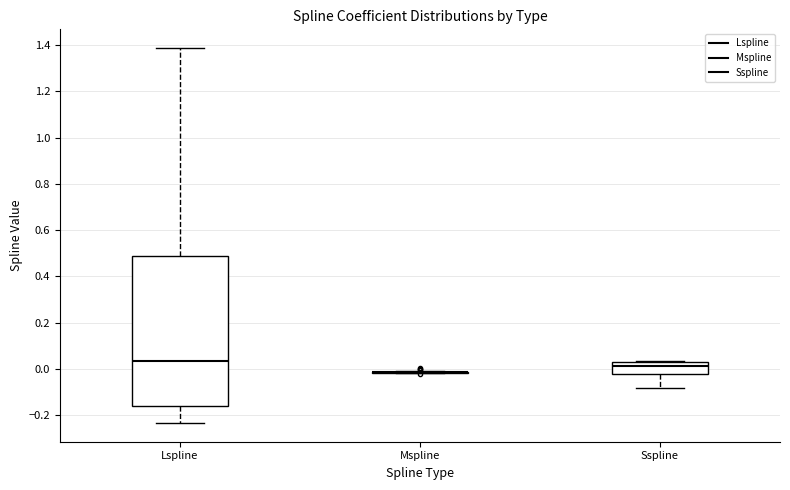

Reading left to right, transcribe this box plot: for each box, give where its median line is, the range the box spans, and where its two whiskers end, as read against the y-axis. The values are not printed on the chart, so give them approximately, as read against the axis.

Lspline: median 0.04, box -0.16 to 0.48, whiskers -0.24 to 1.38
Mspline: box collapsed to a line at -0.02, whiskers -0.02 to 0.00
Sspline: median 0.02, box -0.02 to 0.04, whiskers -0.08 to 0.04